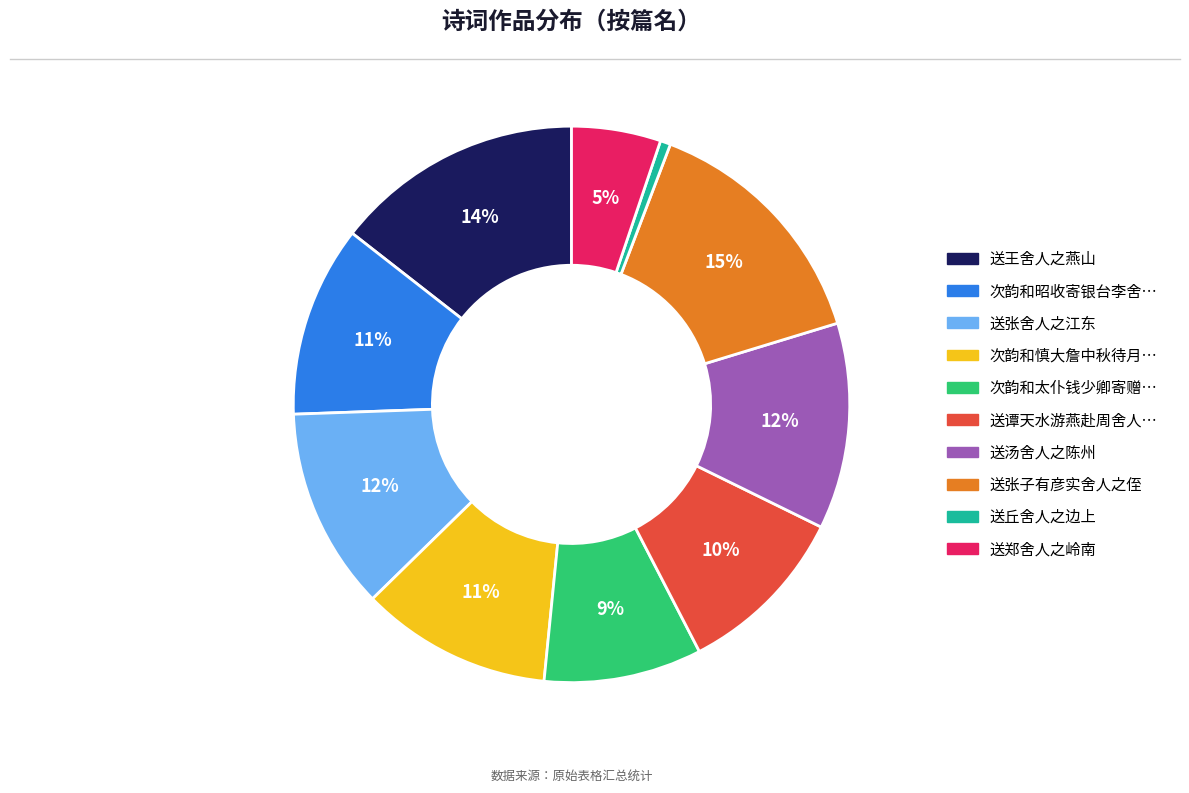

To the nearest percent, what is the average slice percentage?

10%